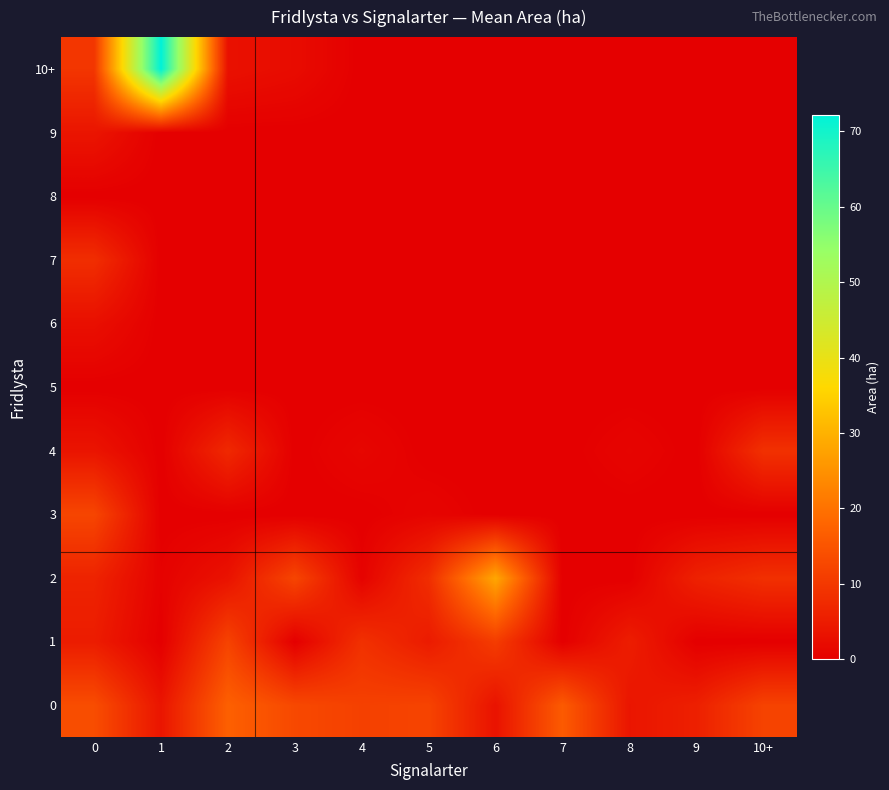

What is the total value across all series at 10+?

29.1